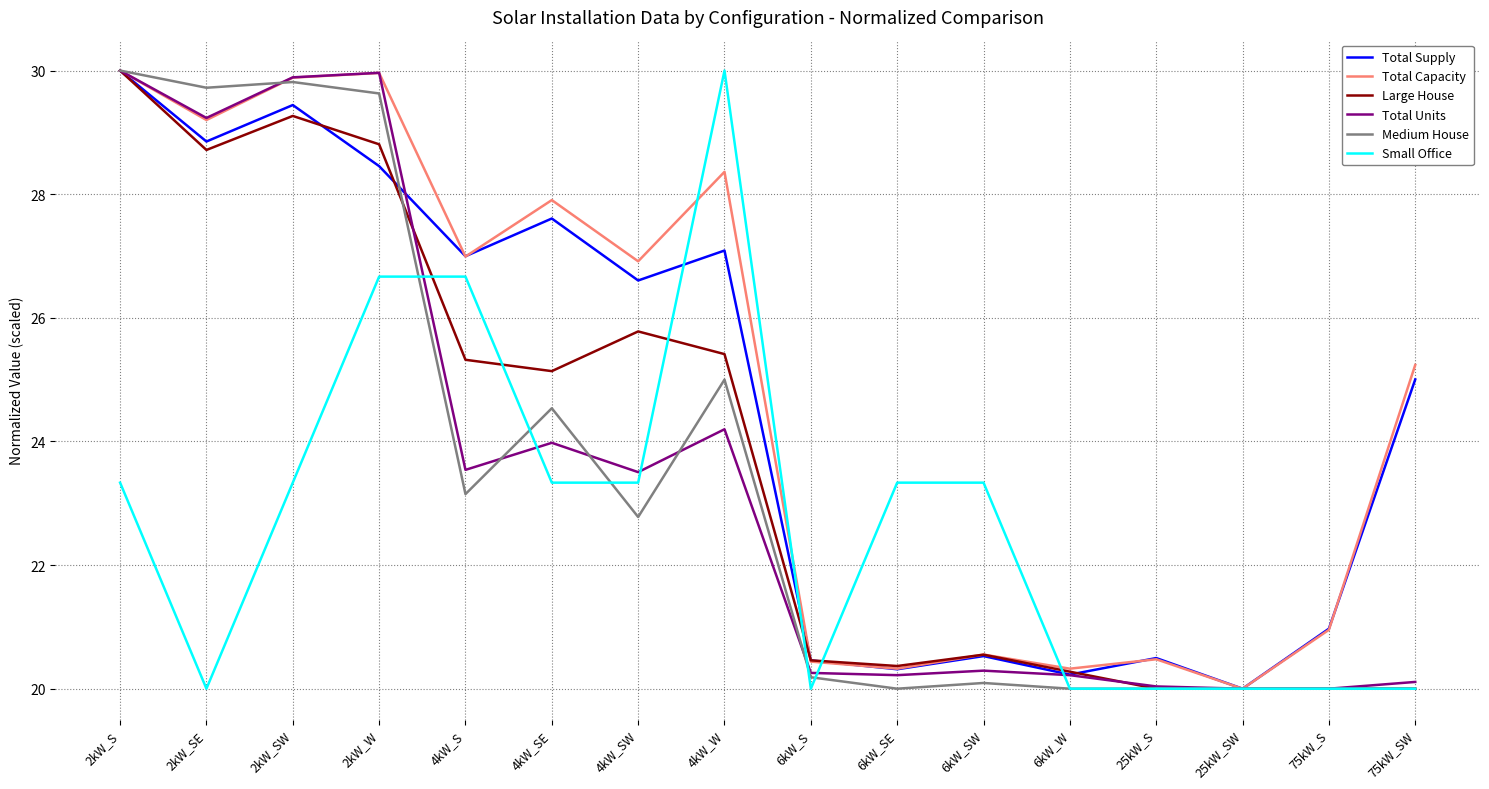

What is the difference between the Total Units values at 25kW_SW and 4kW_W?

4.2